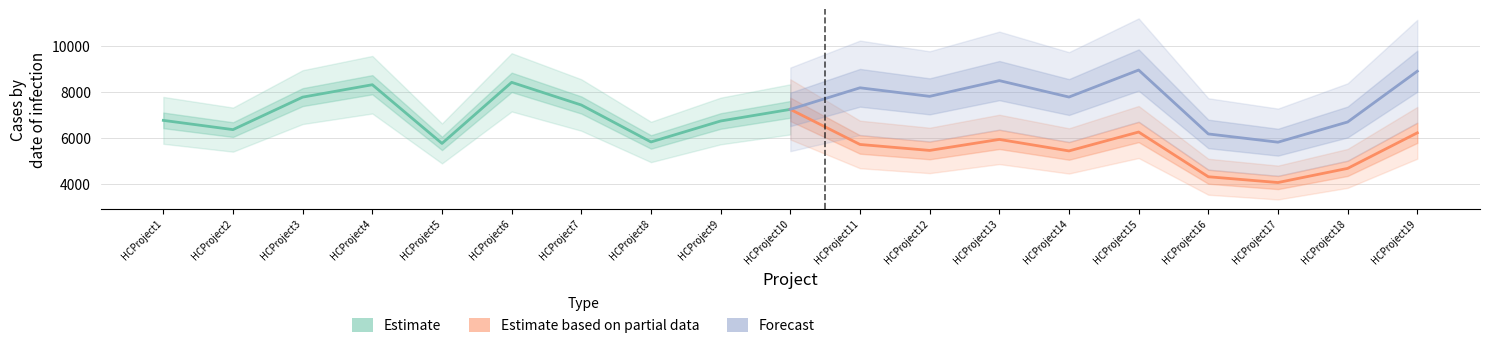

In Estimate, how many points are higher than both neighbors (excluding endpoints)?

2